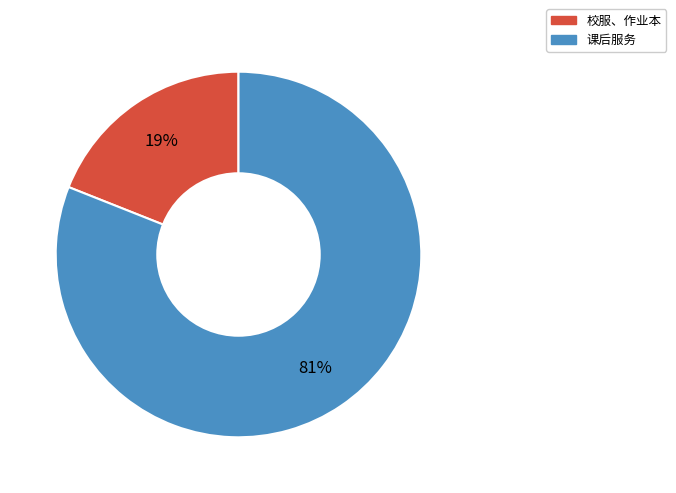

The 校服、作业本 slice represents 34% of the pie. True or false?

False